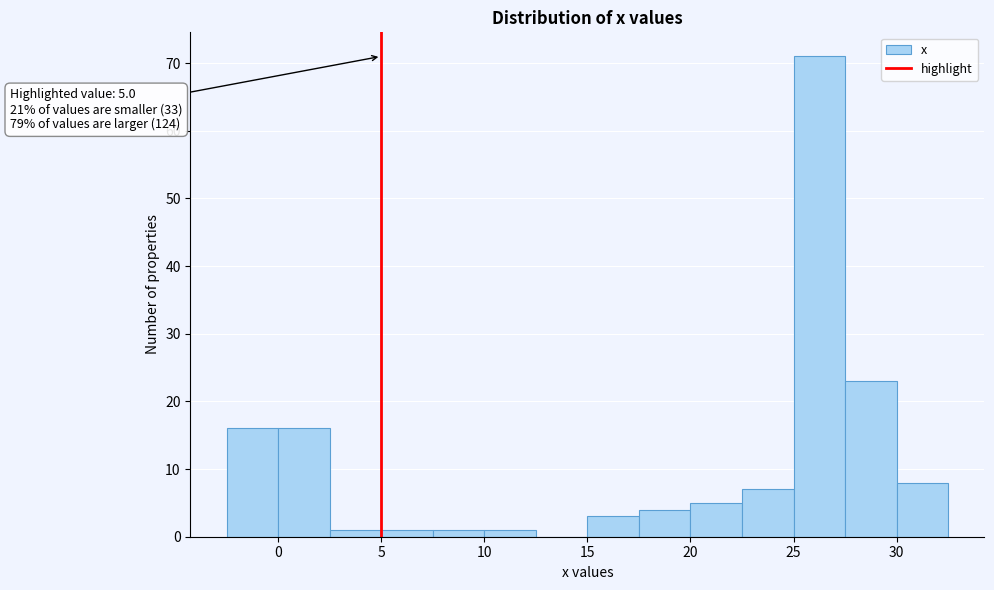

Which range on the x-axis has the tallest bar?

25.0 to 27.5